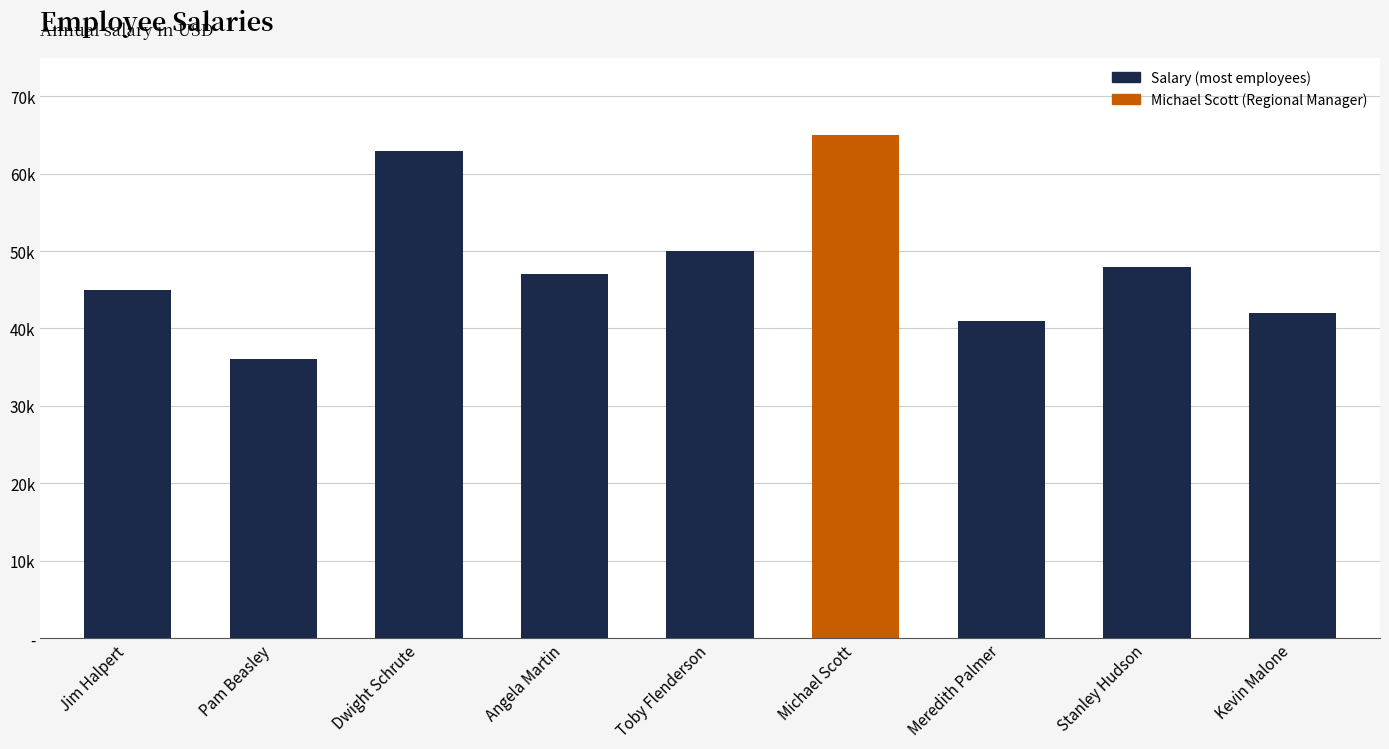

Approximately how many times larger is the value at Meredith Palmer compared to Toby Flenderson?

0.8